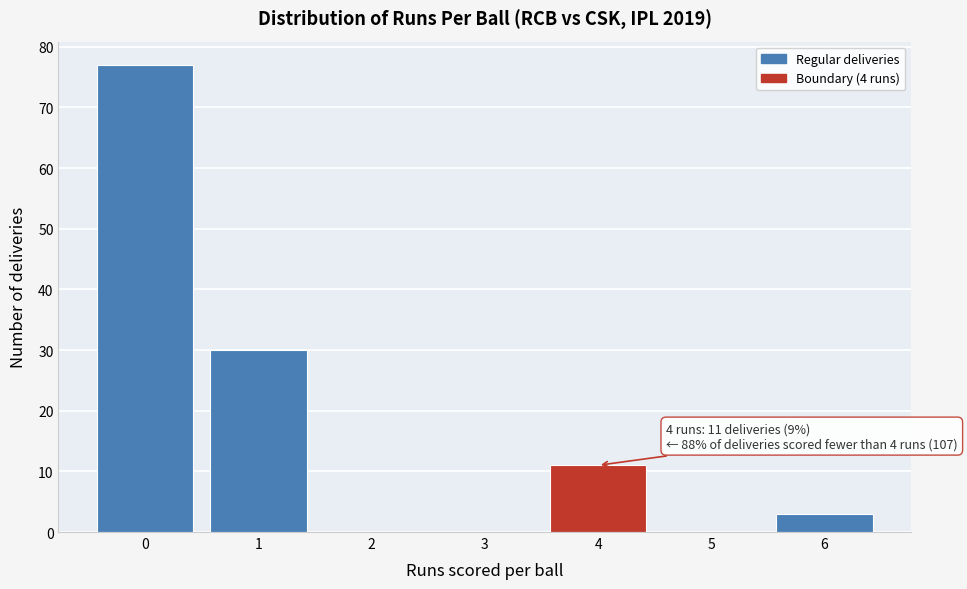

Reading right to left, what are all the values shown in this chart?

6=3	5=0	4=11	3=0	2=0	1=30	0=77